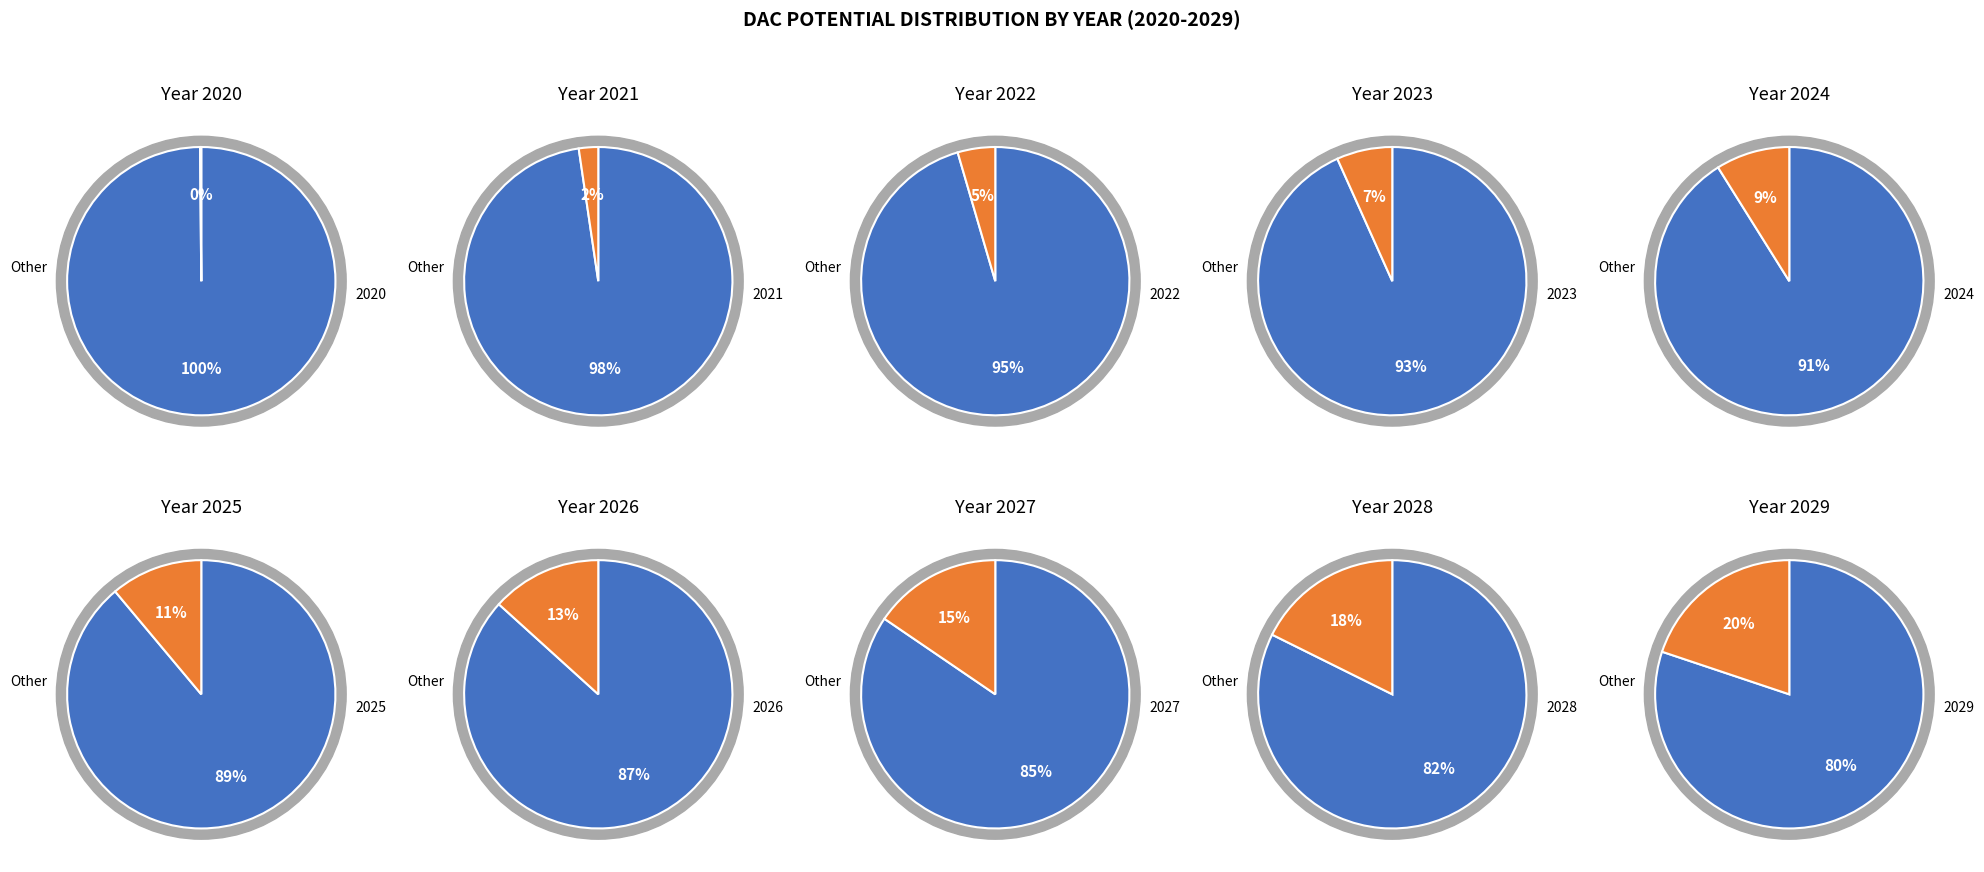

To the nearest percent, what is the difference between the largest and smallest slice percentages?

20%